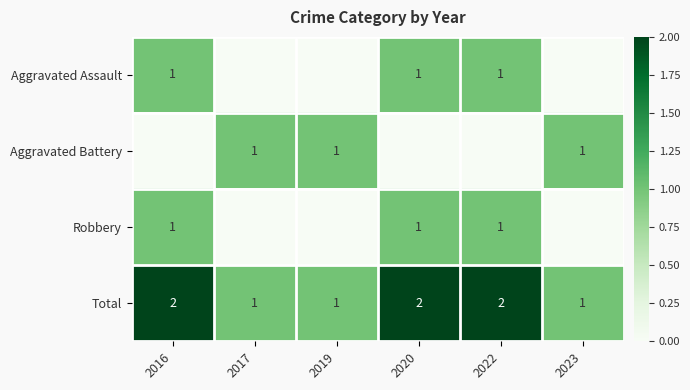

True or false: Robbery has a value of 1 at 2016.

True